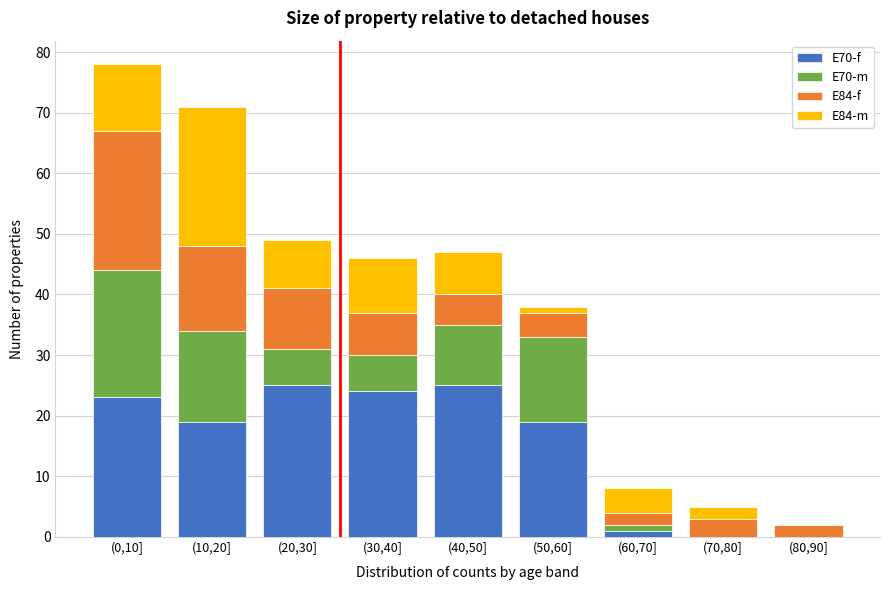

What is the highest value of the E70-f series?

25